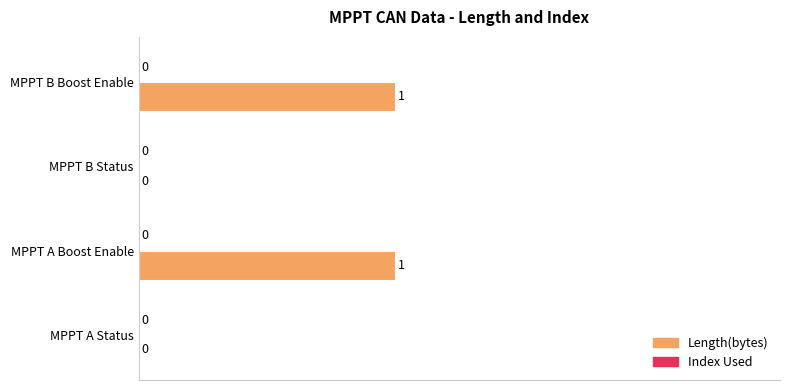

What is the change in value from MPPT A Status to MPPT A Boost Enable?

+1